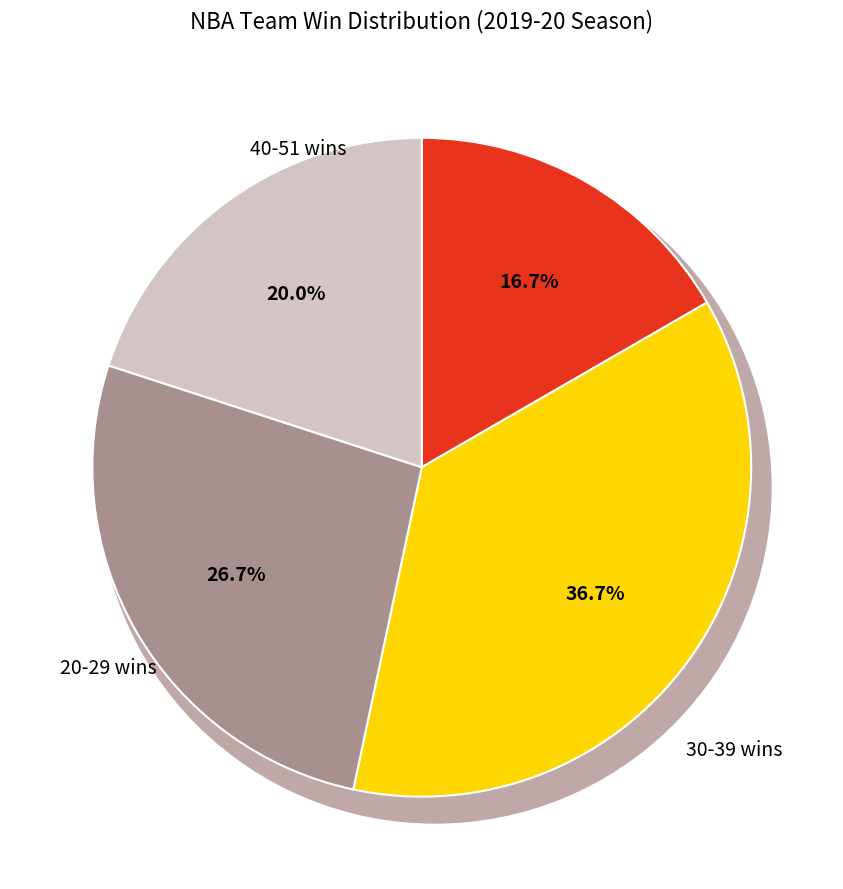

True or false: Brooklyn Nets accounts for 1% of the total.

False